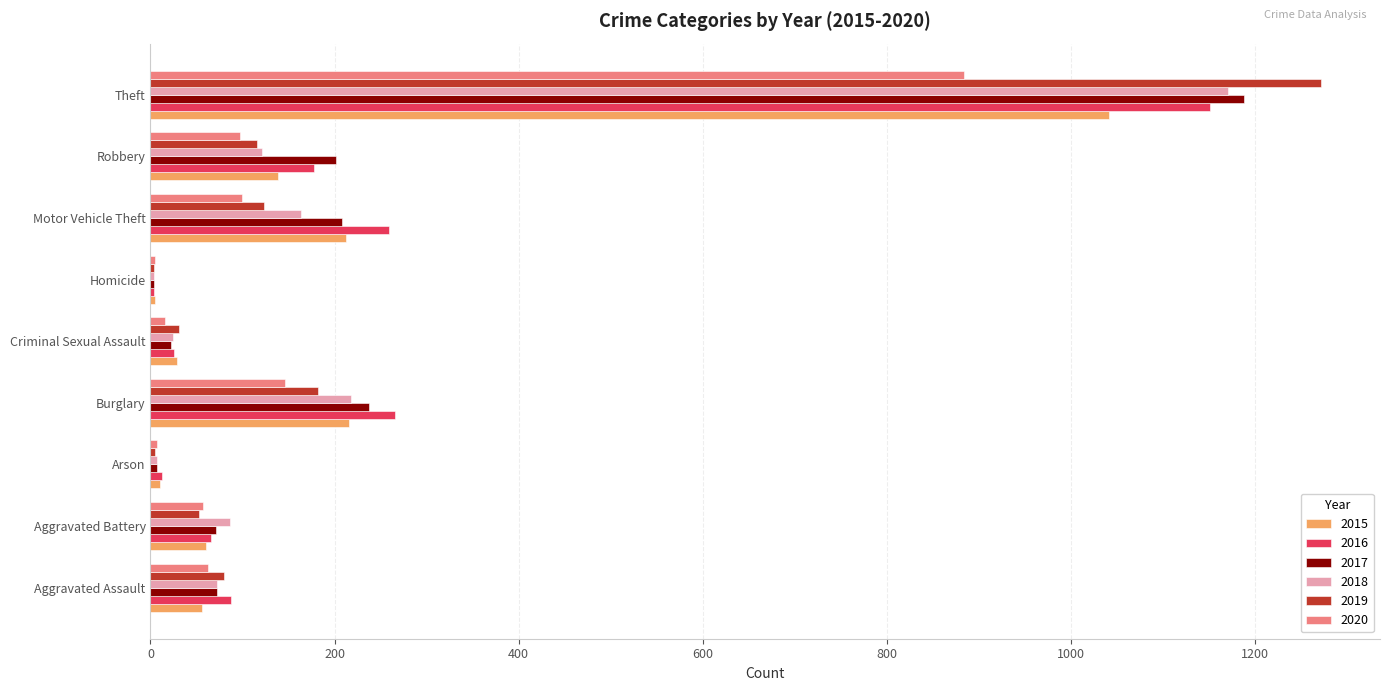

What is the average value of the 2019 series?

207